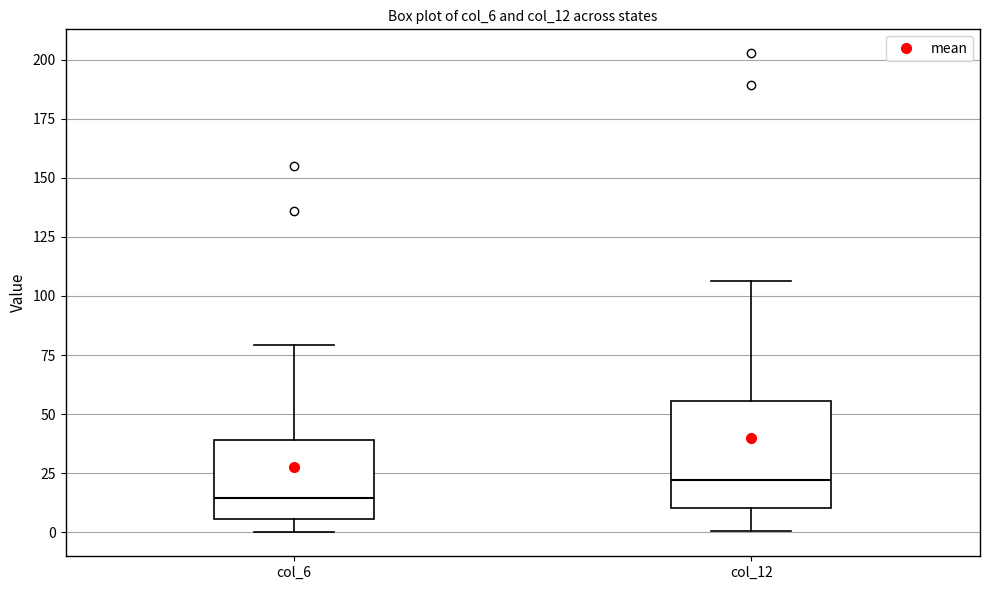

Where is the lower edge of the box for col_6 on the y-axis? The values are not printed on the chart, so give them approximately, as read against the axis.

5